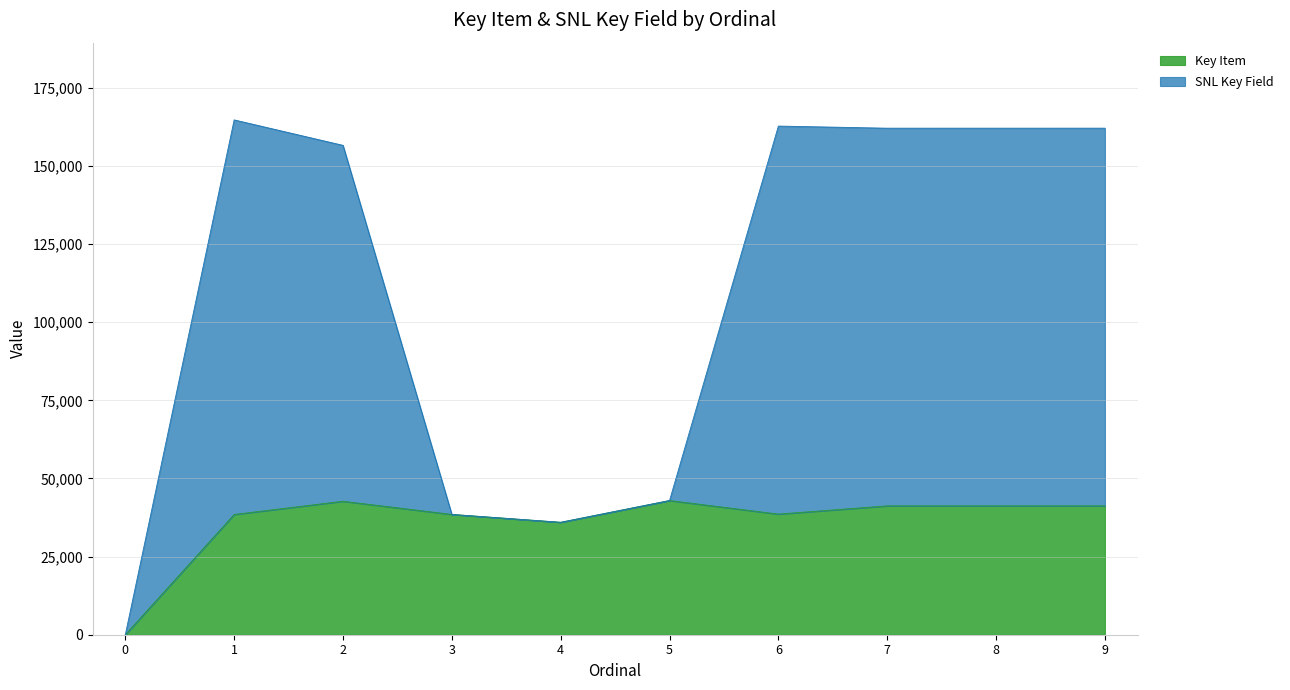

Does the chart have visible grid lines?

Yes